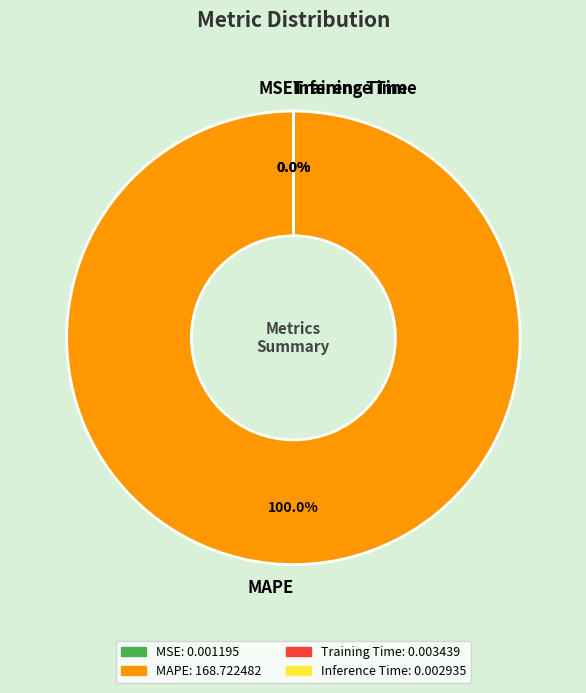

What percentage is NOT represented by MSE?

100.0%